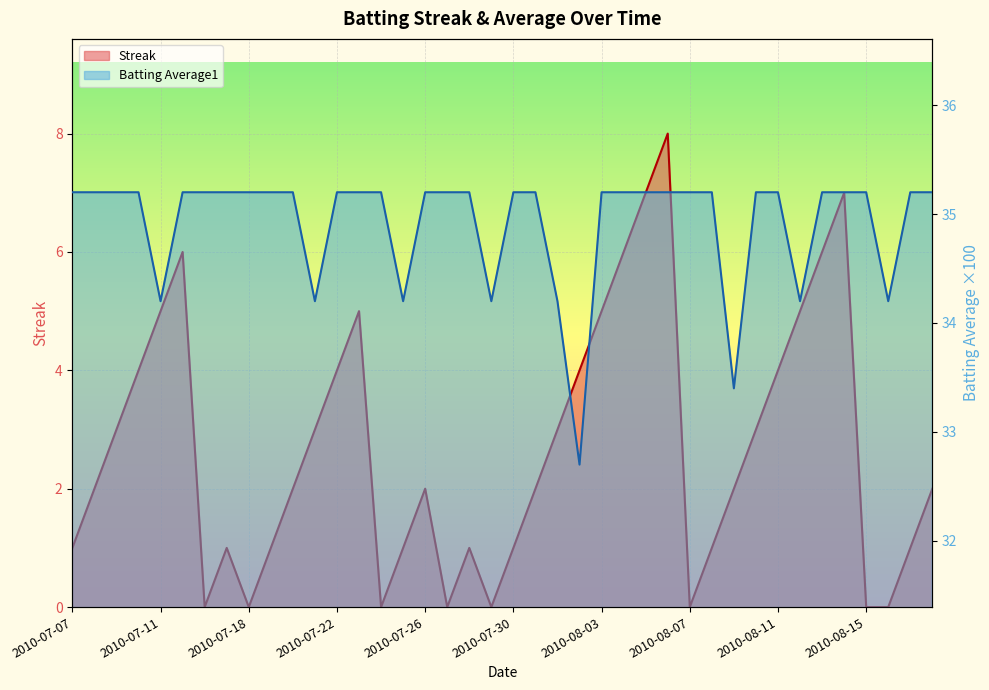

Which series has the largest total across all categories?

Batting Average1